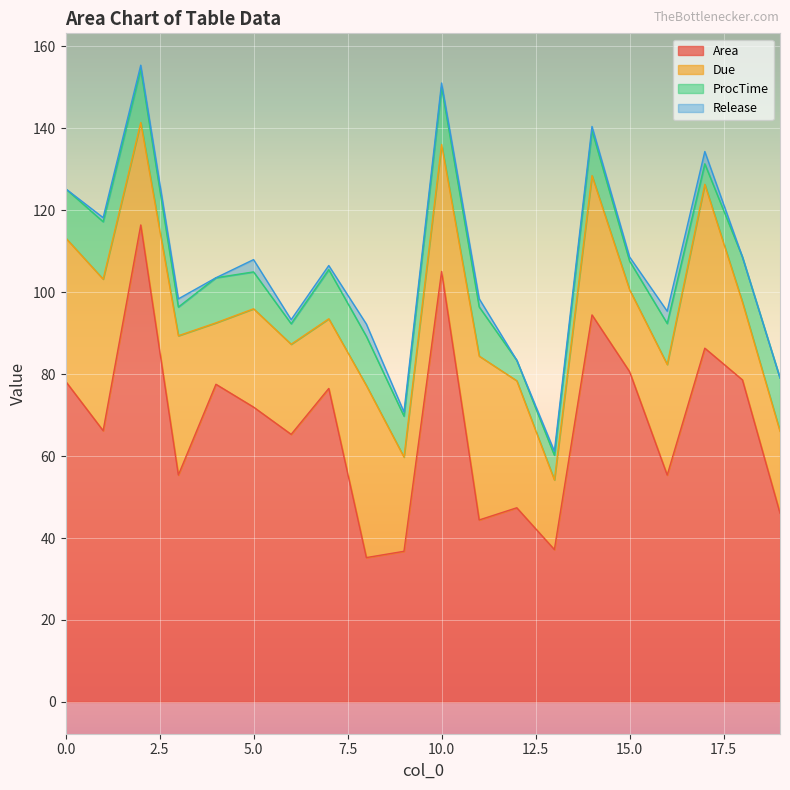

Is the value of Release at 7 greater than the value of ProcTime at 13?

No